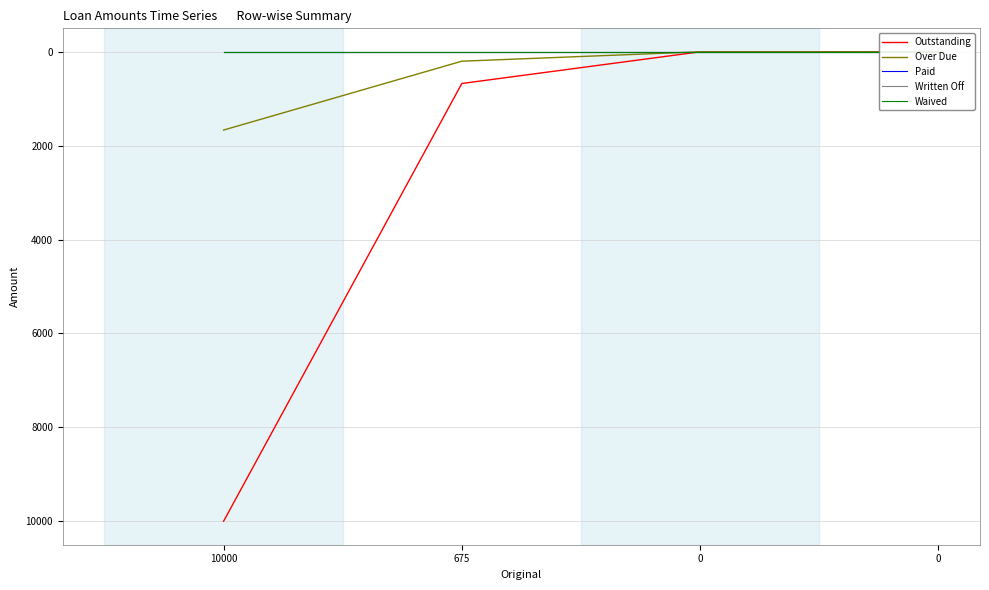

True or false: Paid and Written Off cross at least once.

False